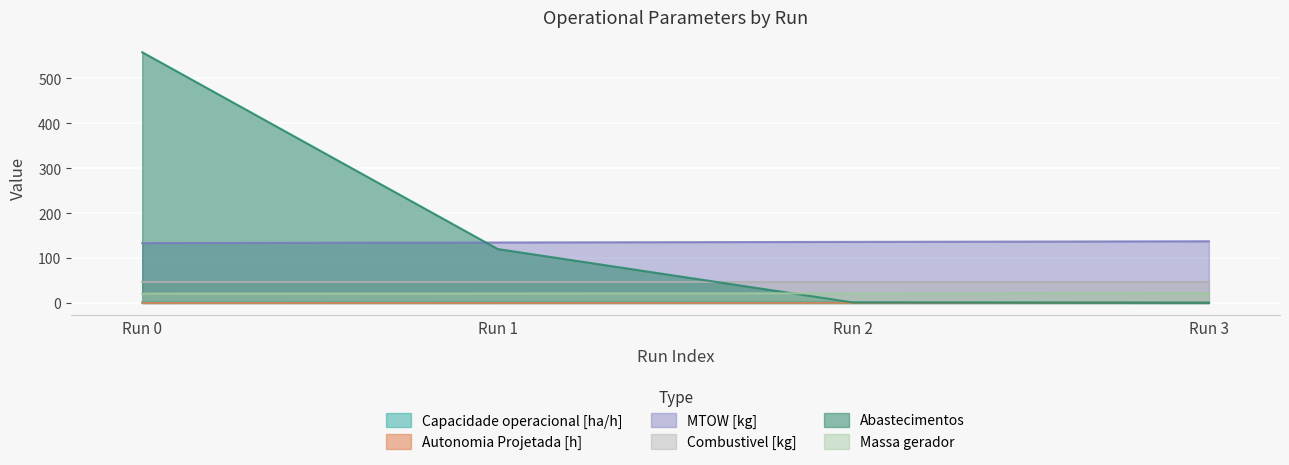

What is the difference between the Abastecimentos values at Run 3 and Run 0?

558.0